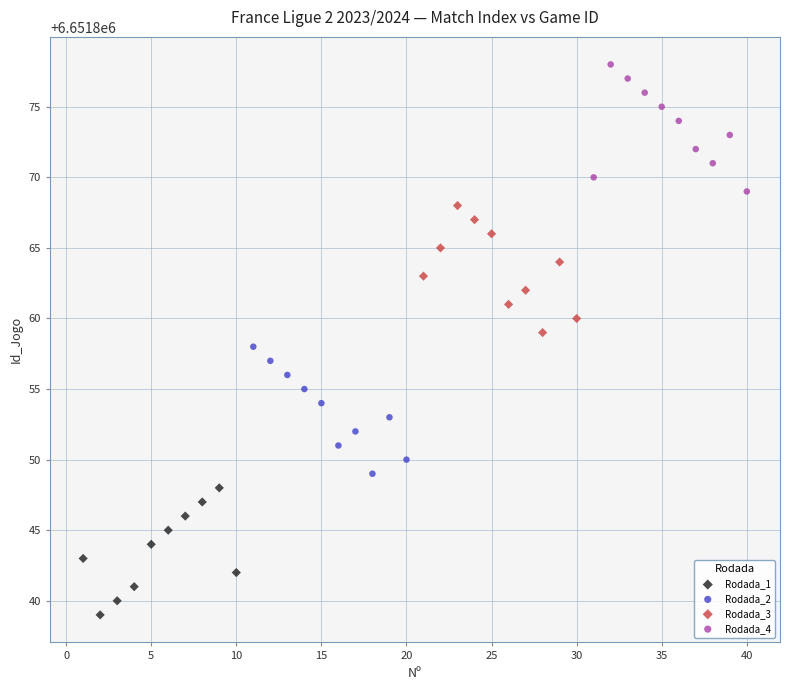

Which series contains the highest Y value?

Rodada_4